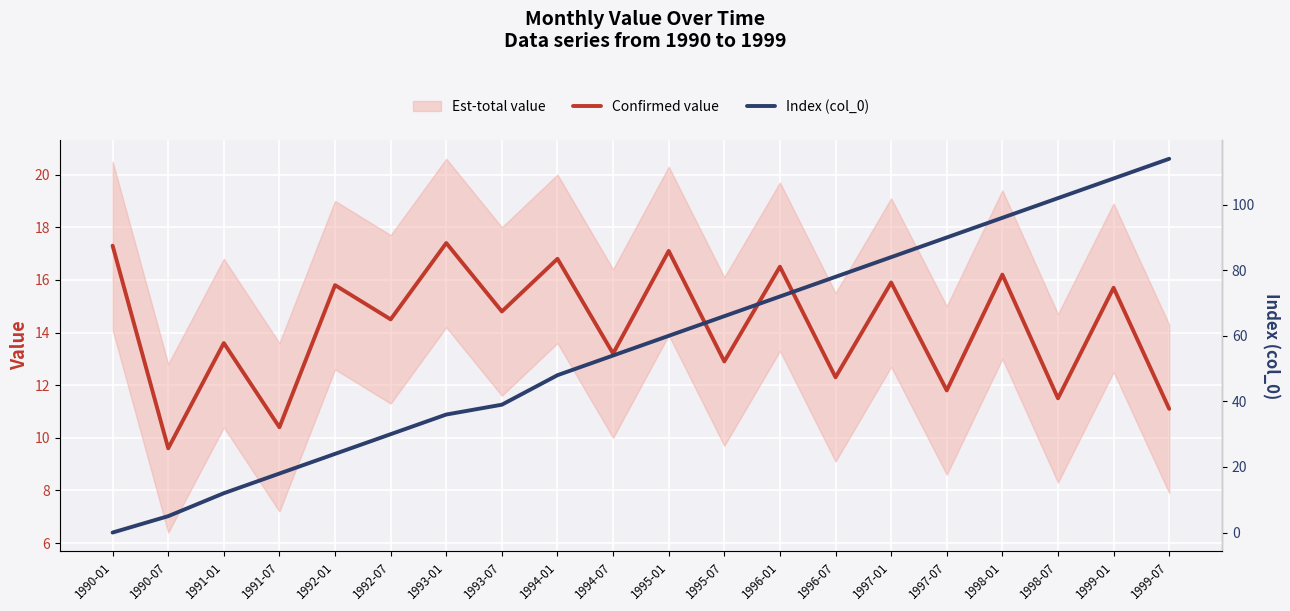

Reading left to right, what are all the values shown in this chart?

Confirmed value: 17.3	9.6	13.6	10.4	15.8	14.5	17.4	14.8	16.8	13.2	17.1	12.9	16.5	12.3	15.9	11.8	16.2	11.5	15.7	11.1
Index (col_0): 0.0	5.0	12.0	18.0	24.0	30.0	36.0	39.0	48.0	54.0	60.0	66.0	72.0	78.0	84.0	90.0	96.0	102.0	108.0	114.0